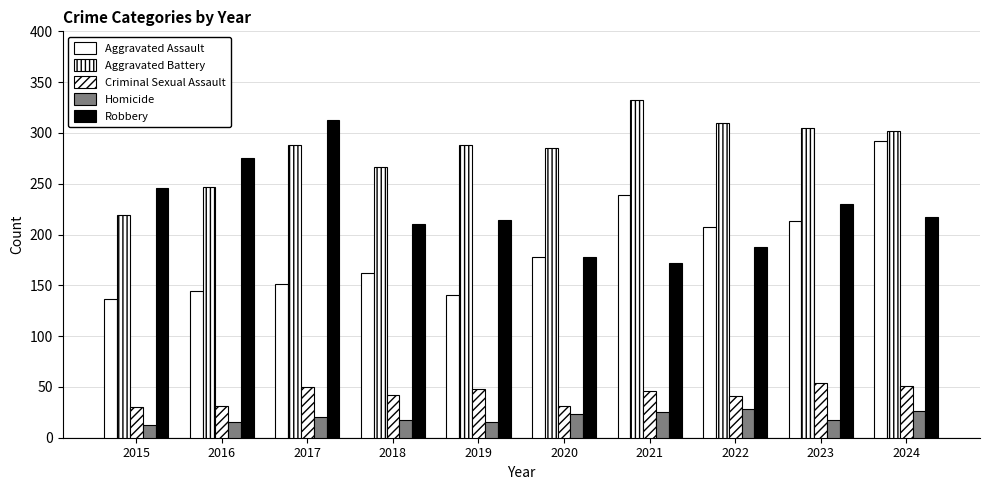

At which category is the sum across all series the highest?

2024